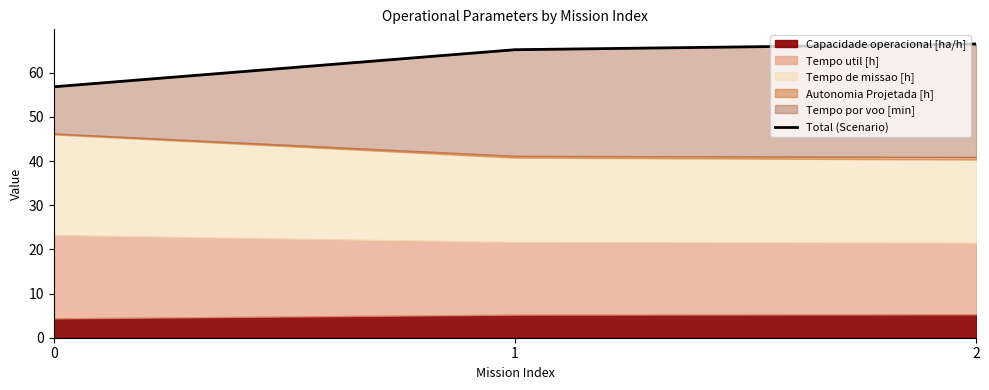

Which has a higher value, 1 or 2?

2